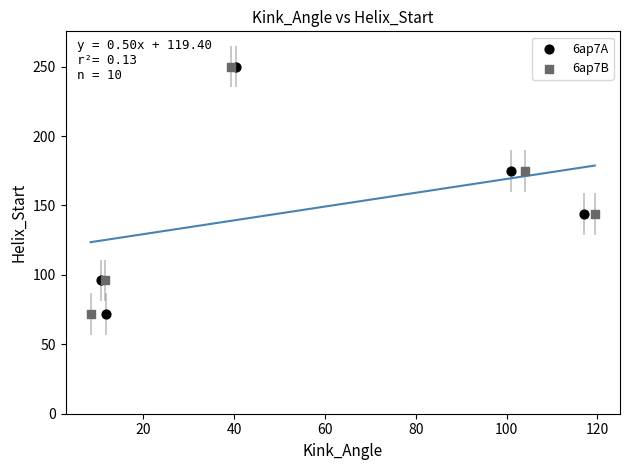

What are all the series names shown in the legend?

6ap7A, 6ap7B